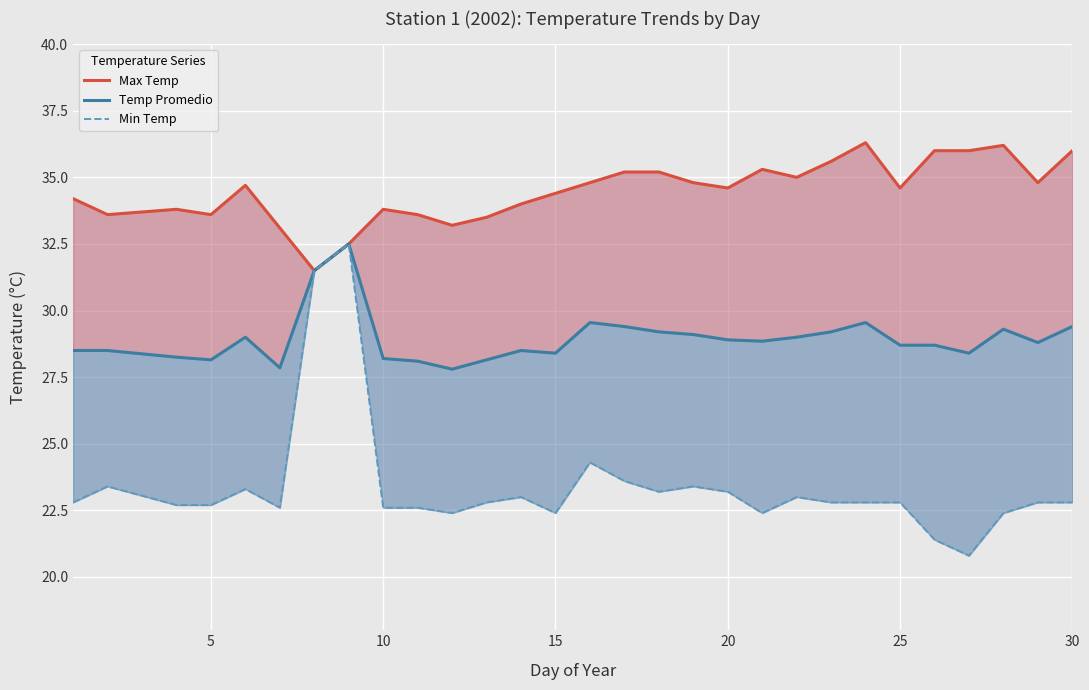

What is the difference between the maximum and minimum values in the Max Temp series?

4.8